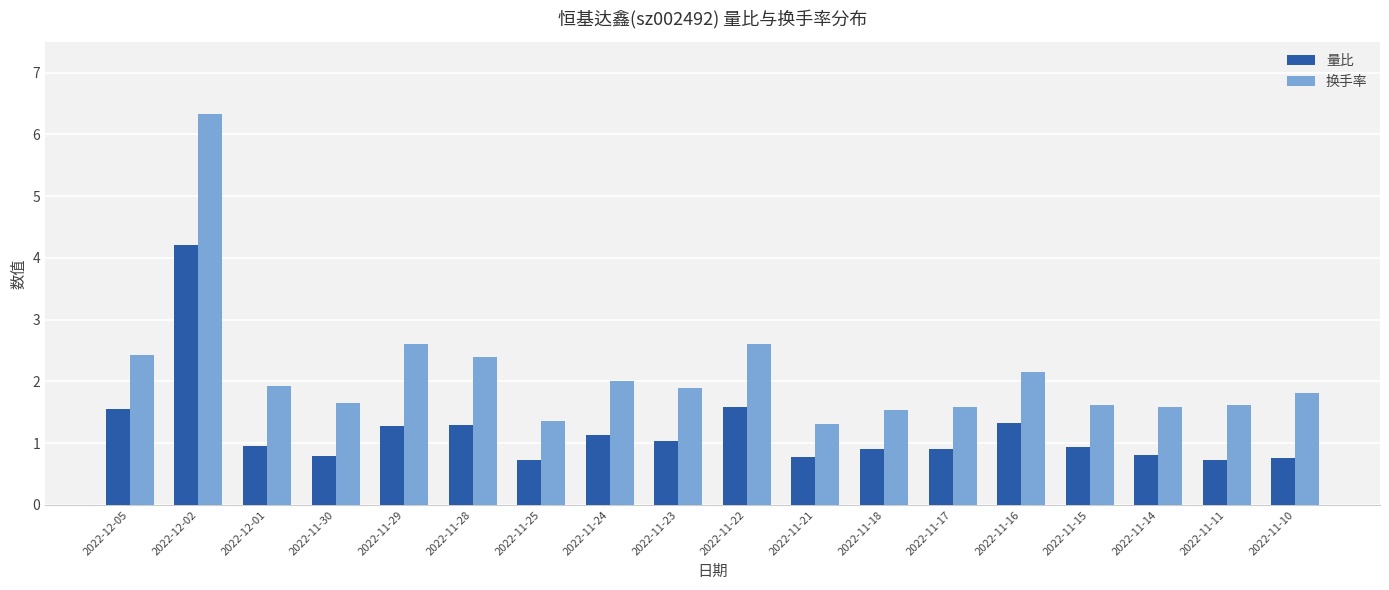

What is the sum of all 量比 values?

21.7